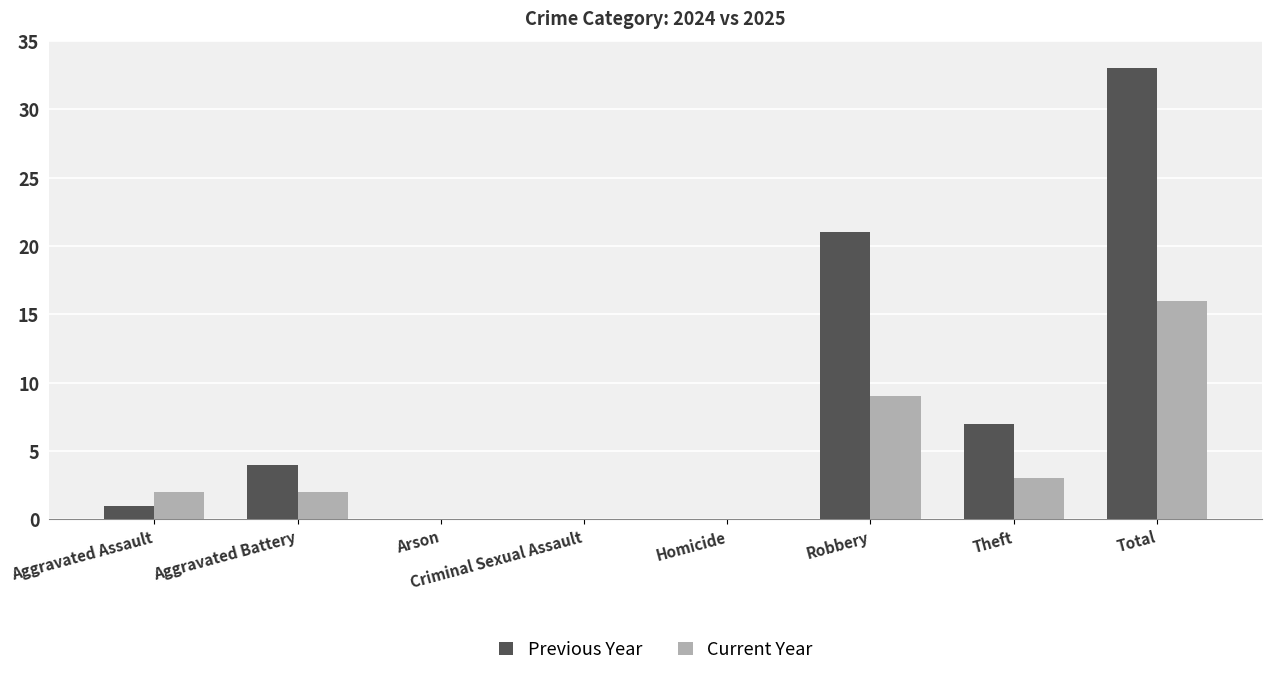

Which series changed the most between Aggravated Assault and Theft?

Previous Year